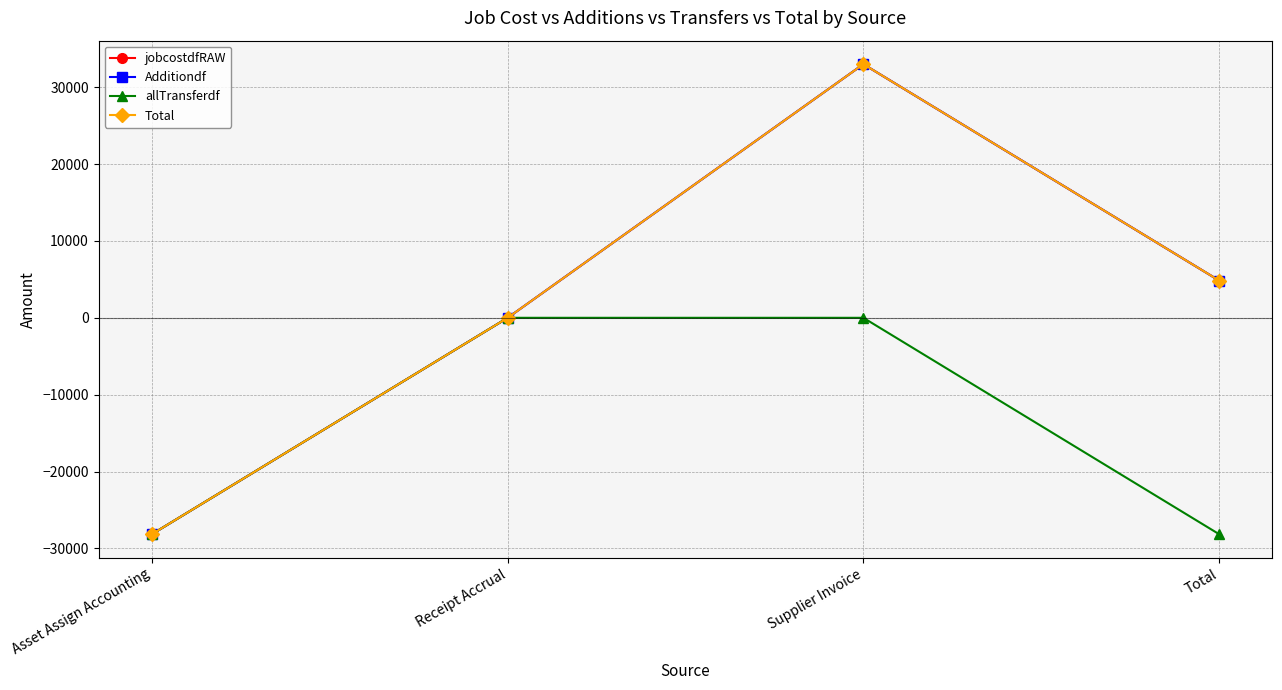

Where is the first local maximum for Additiondf?

Supplier Invoice